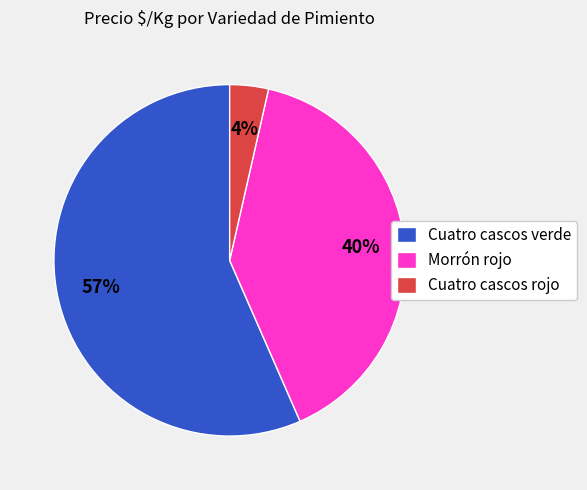

Combined, do Cuatro cascos verde and Morrón rojo account for over 50%?

Yes